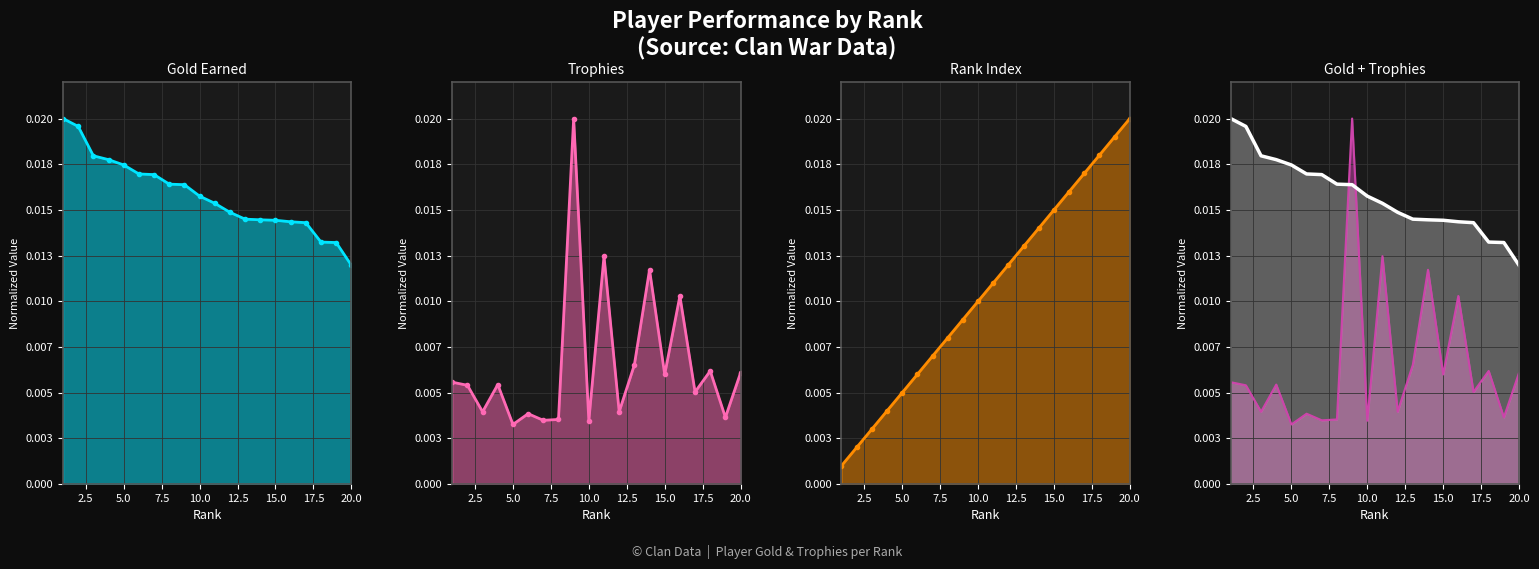

List the series in order of their overall mean, lowest first.

Trophies, Rank, Gold